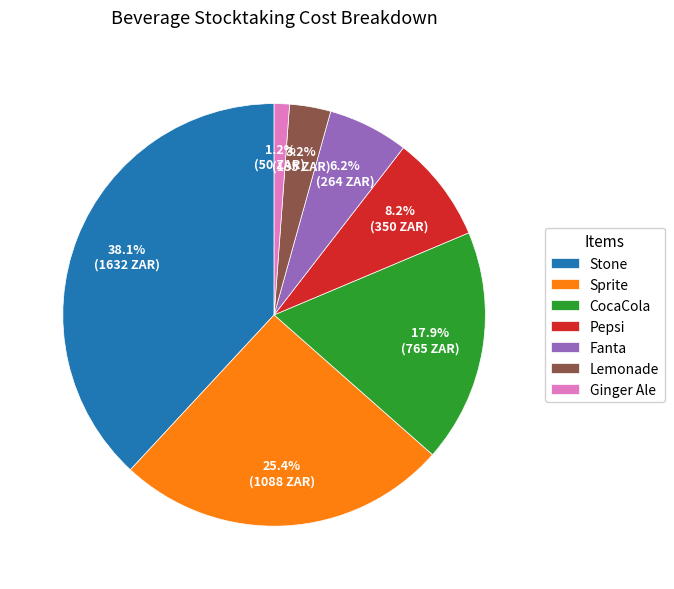

What is the ratio of the value at CocaCola to the value at Pepsi?

2.2